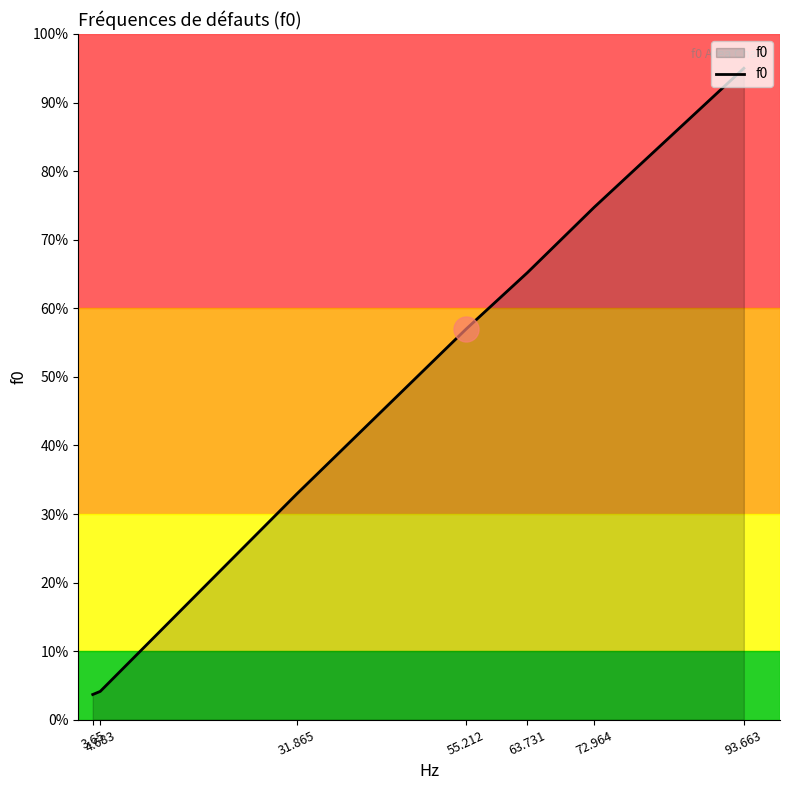

What position from the left is 31.865?

3